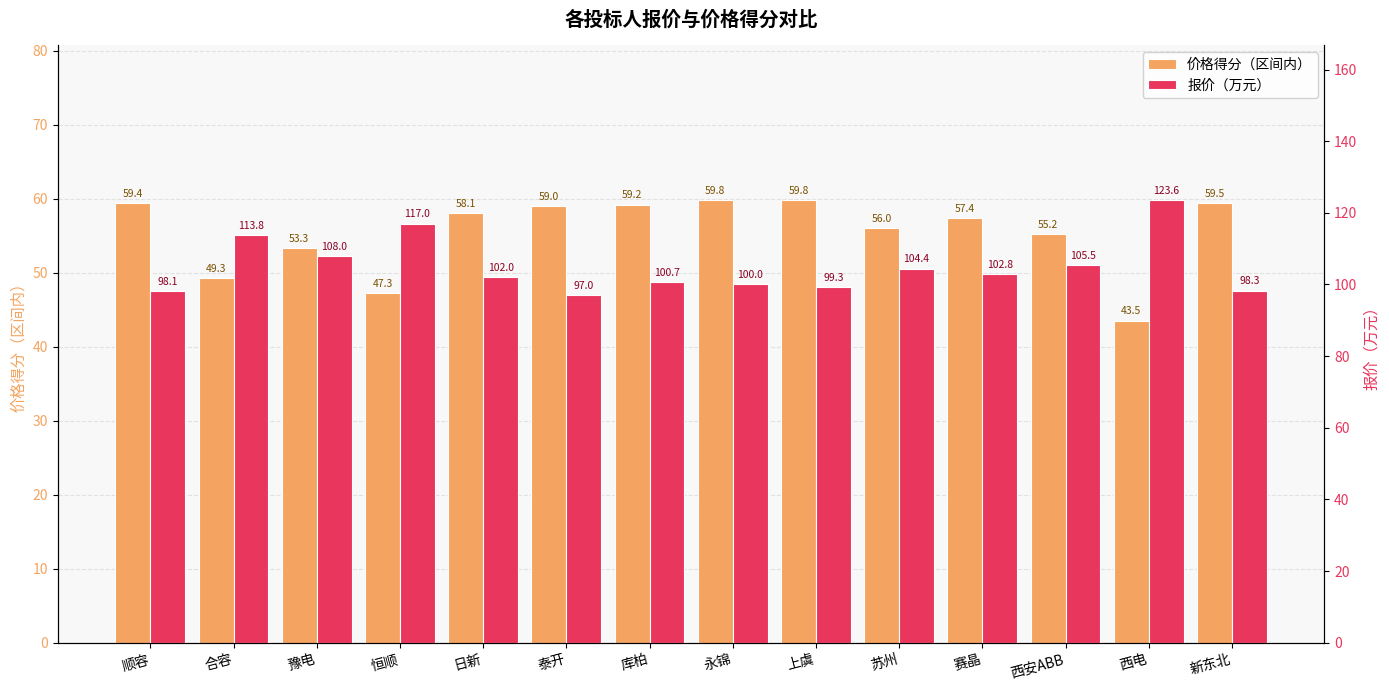

At which label does 价格得分（区间内） reach its peak?

上虞